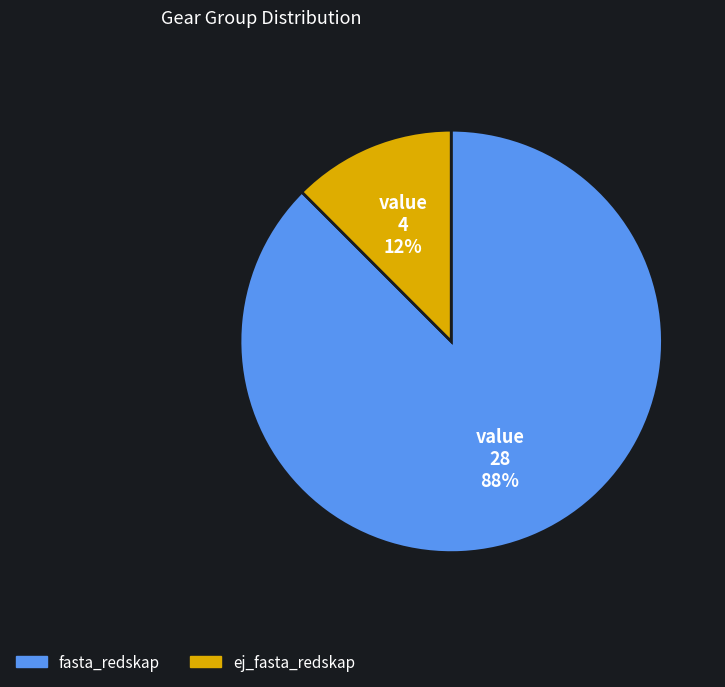

To the nearest percent, what is the average slice percentage?

50%